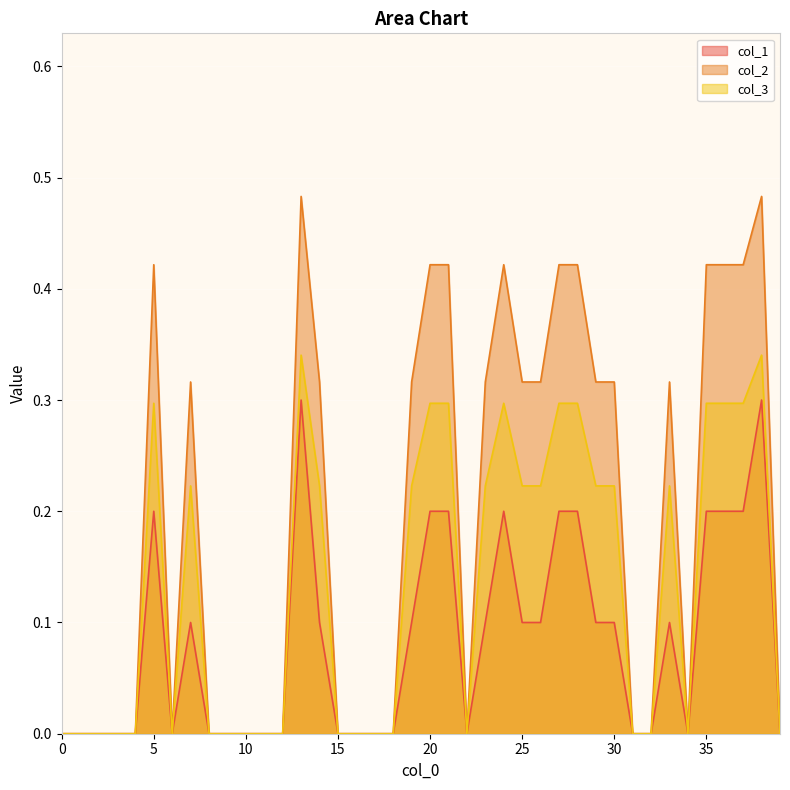

True or false: col_1 and col_2 intersect in this chart.

False